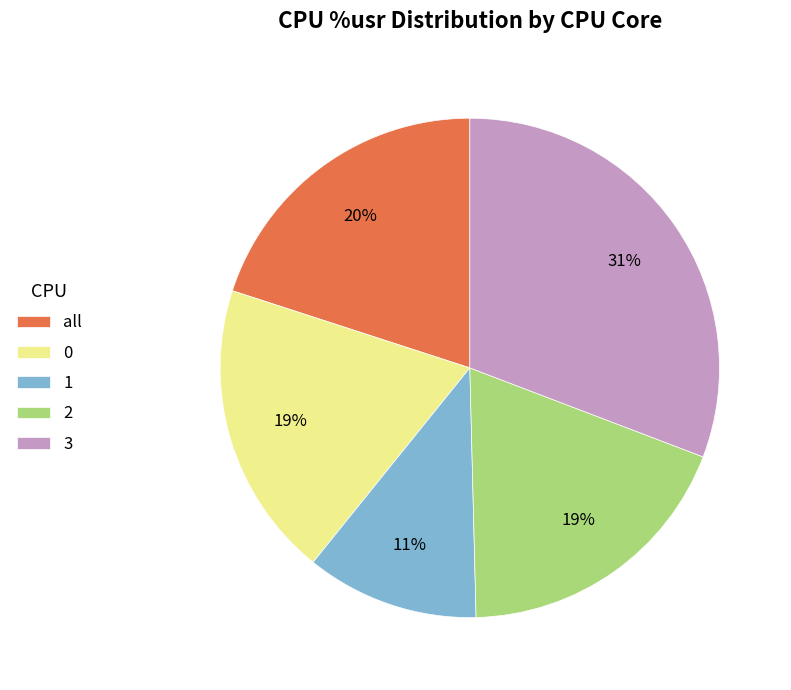

Is the sum of 0 and 2 greater than half?

No